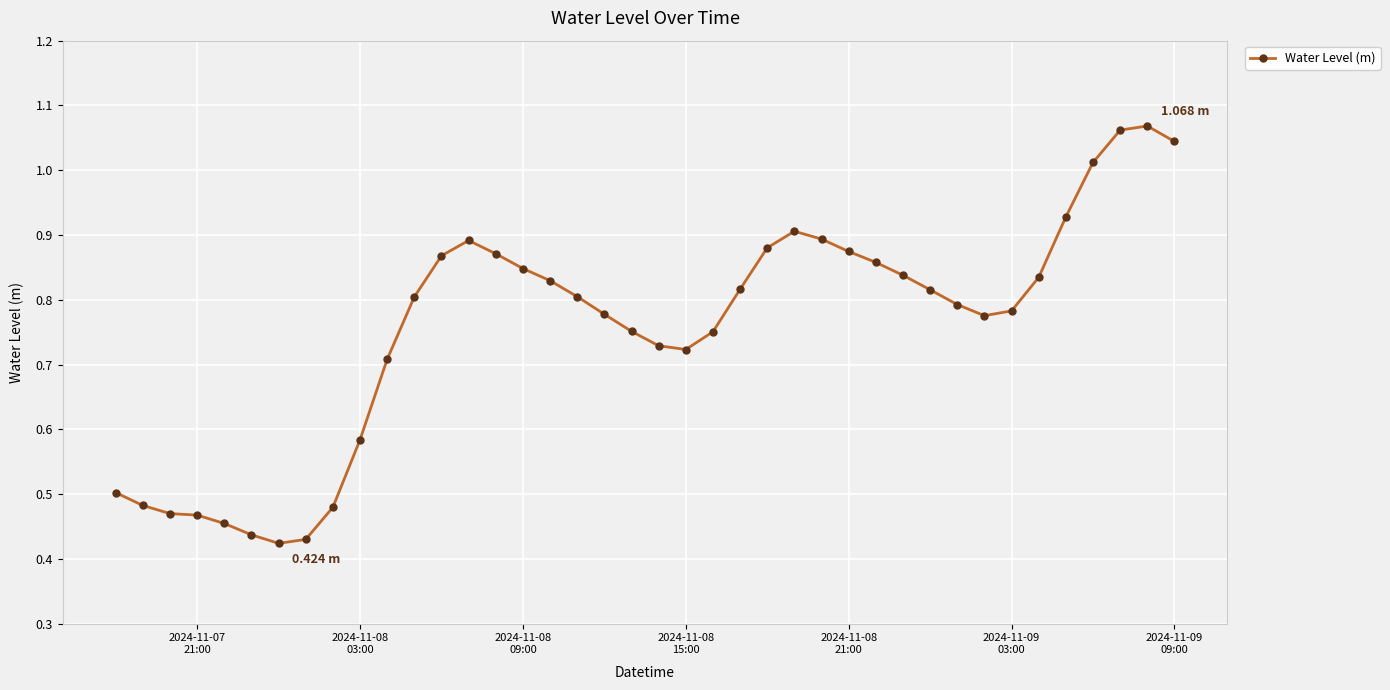

Does the chart have visible grid lines?

Yes